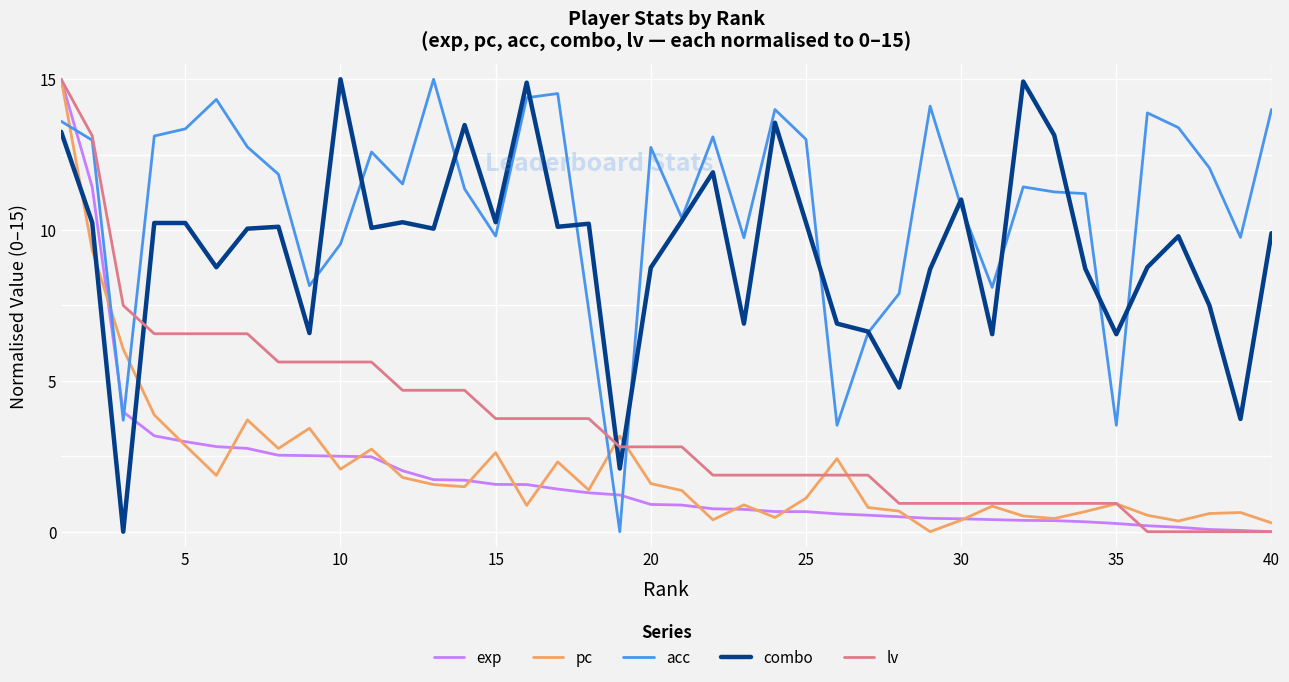

Which series has the largest total across all categories?

acc